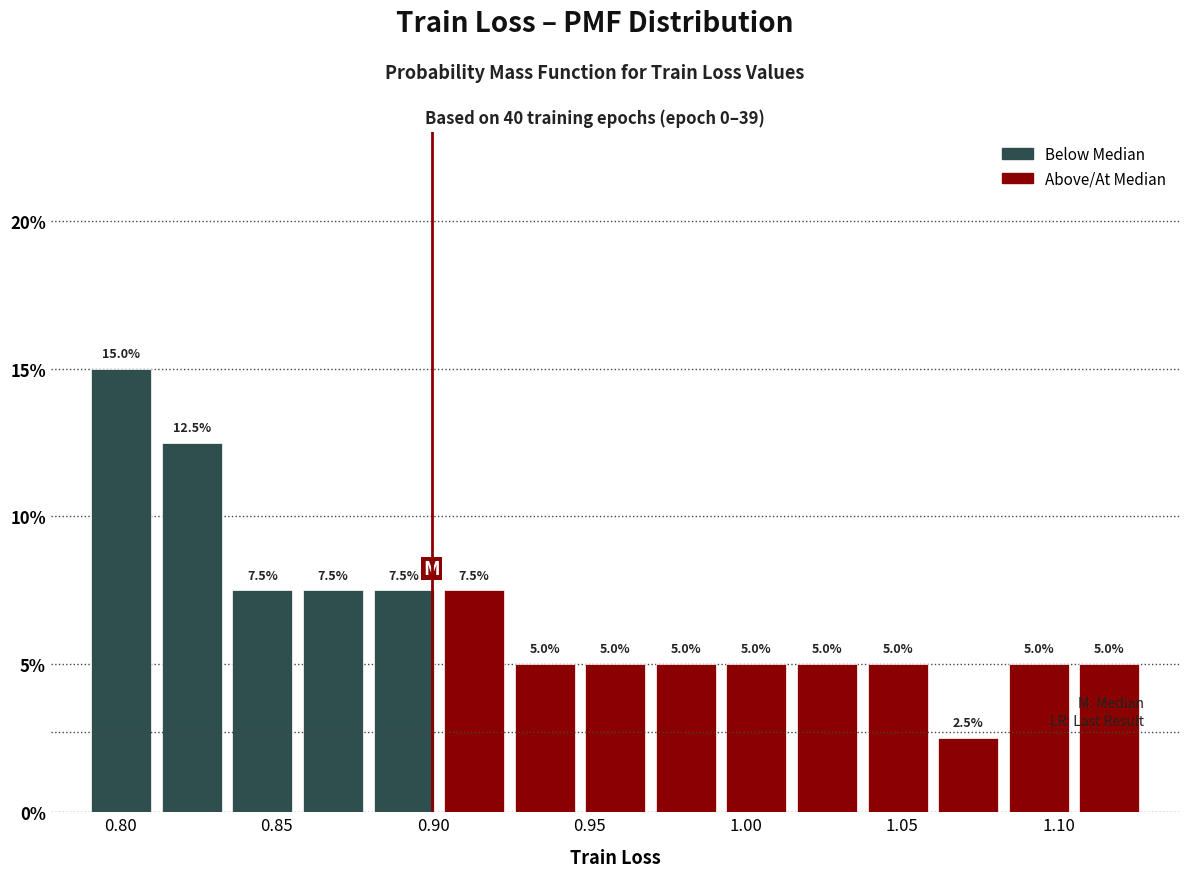

What is the height of the bar covering 0.900 to 0.925 on the x-axis? The bar edges are not printed on the chart, so give them approximately, as read against the axis.

7.5